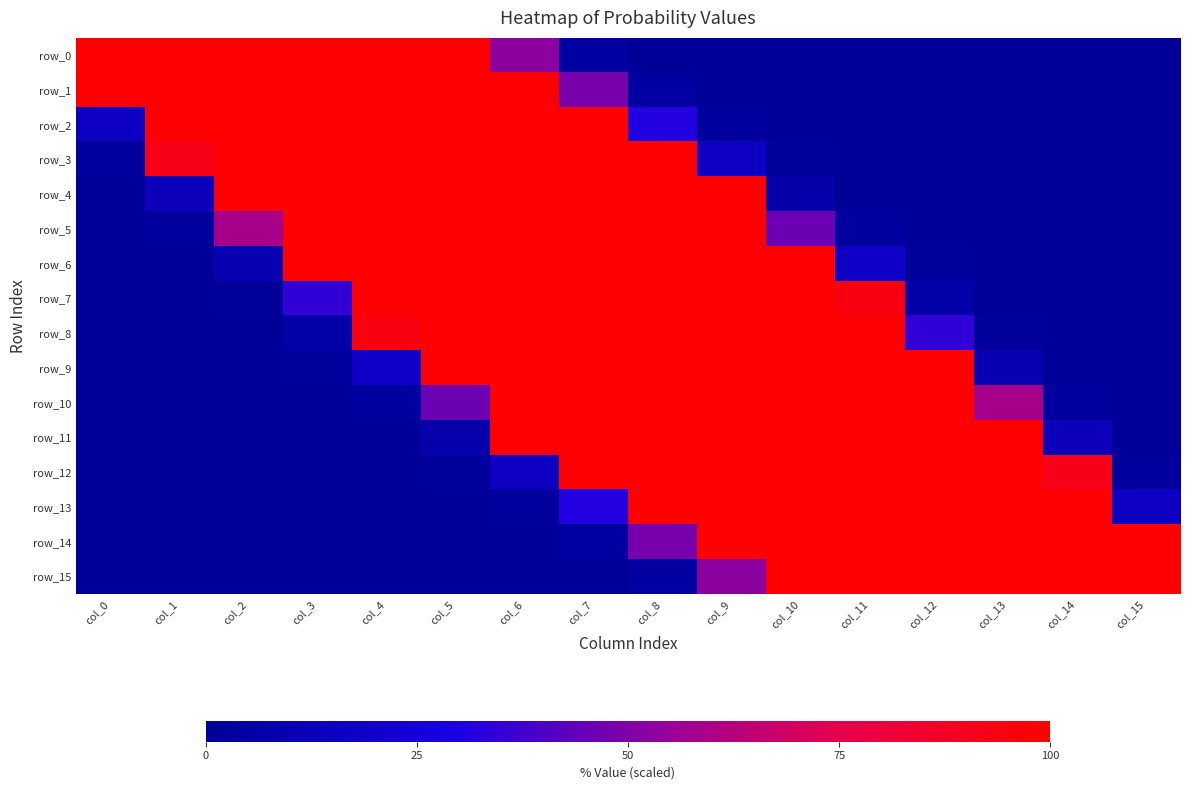

The row_3 series shows 0.0 at col_12. True or false?

False